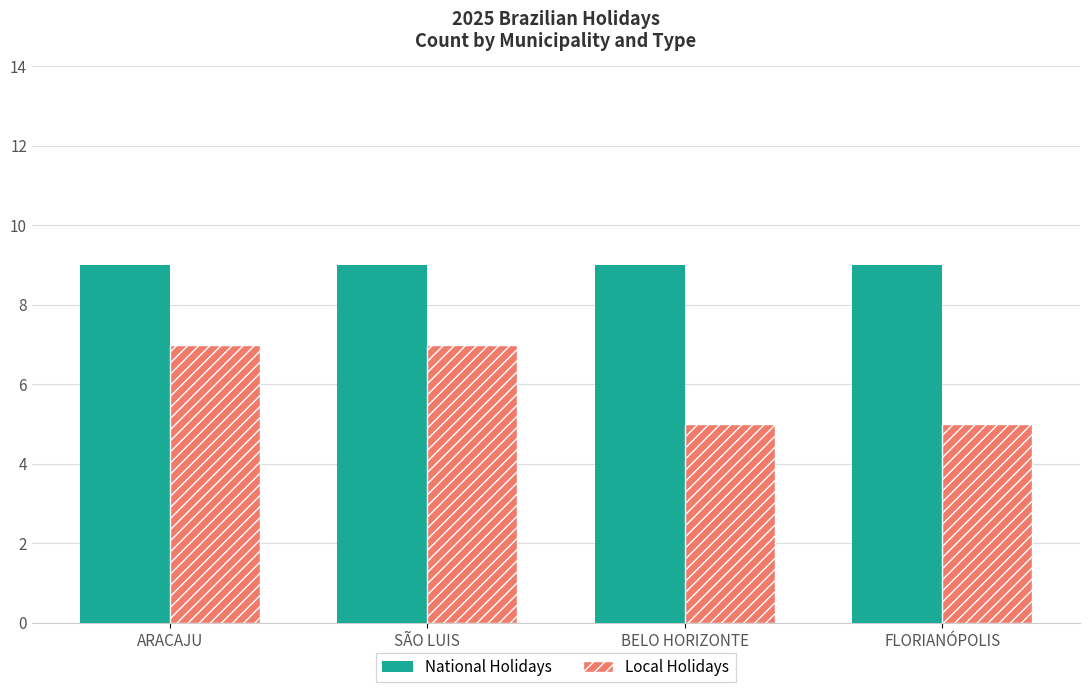

Reading right to left, transcribe all the data shown in this chart.

National Holidays: FLORIANÓPOLIS=9	BELO HORIZONTE=9	SÃO LUIS=9	ARACAJU=9
Local Holidays: FLORIANÓPOLIS=5	BELO HORIZONTE=5	SÃO LUIS=7	ARACAJU=7